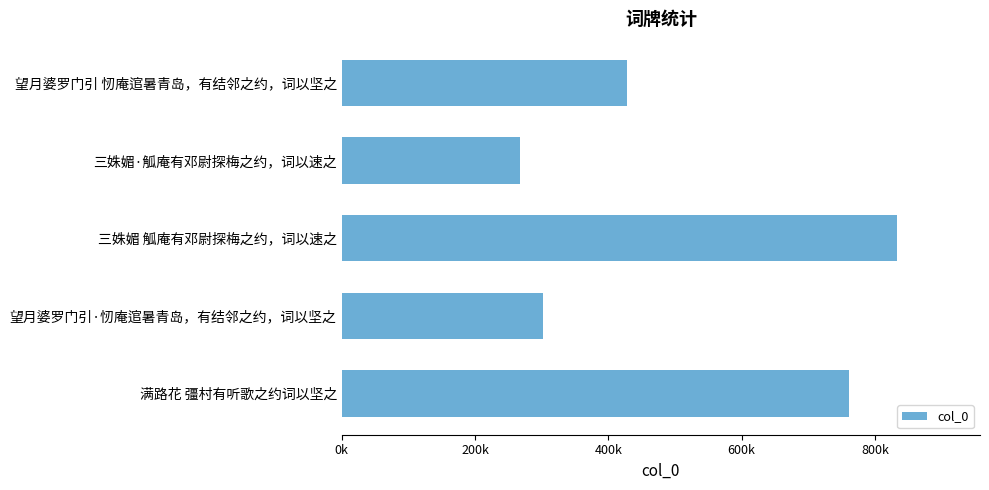

Are the bars horizontal?

Yes